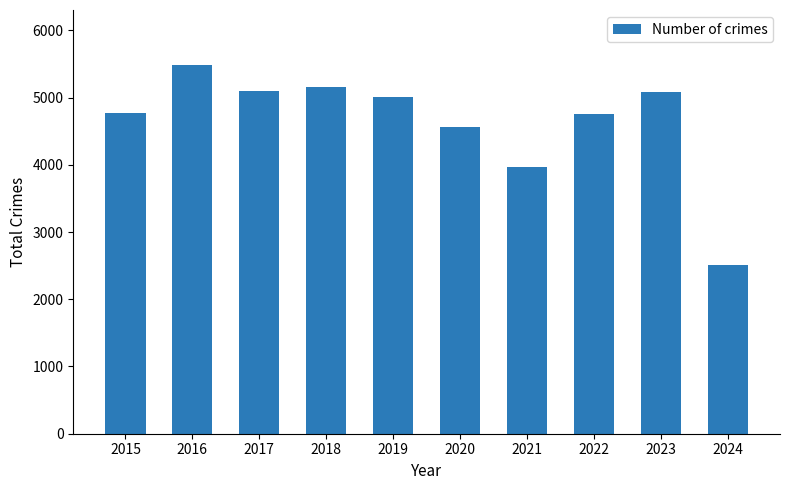

What is the value of the 4th bar from the left?

5163